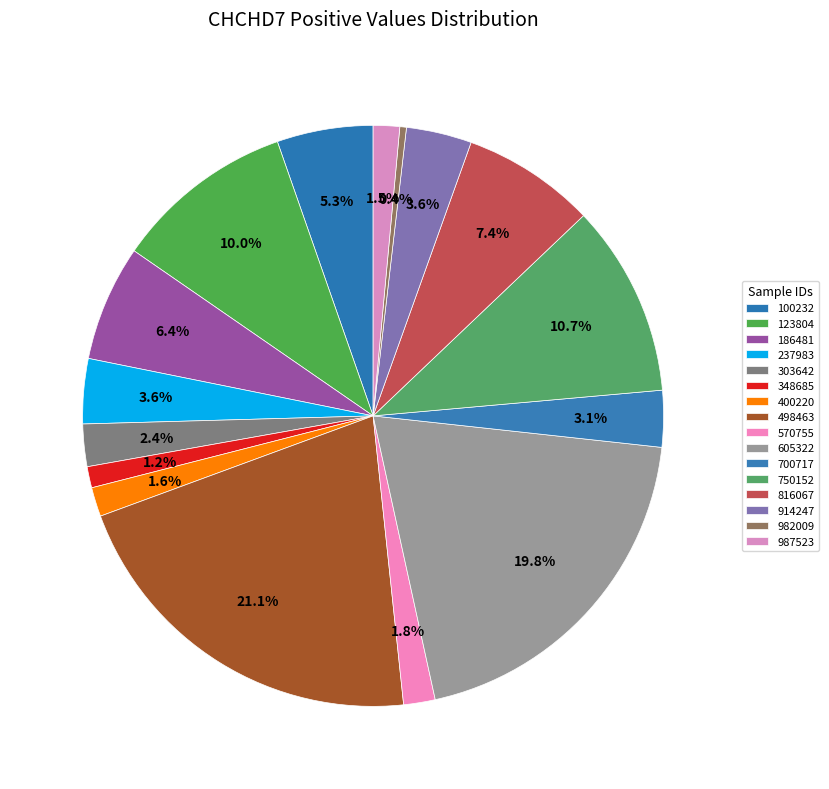

Between 186481 and 498463, which is larger?

498463